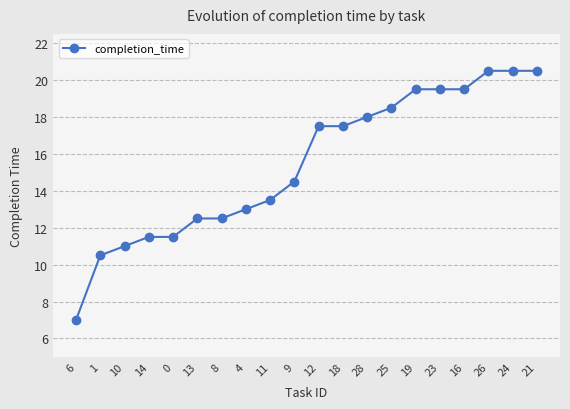

Is it true that the value at 23 is 10.2?

False